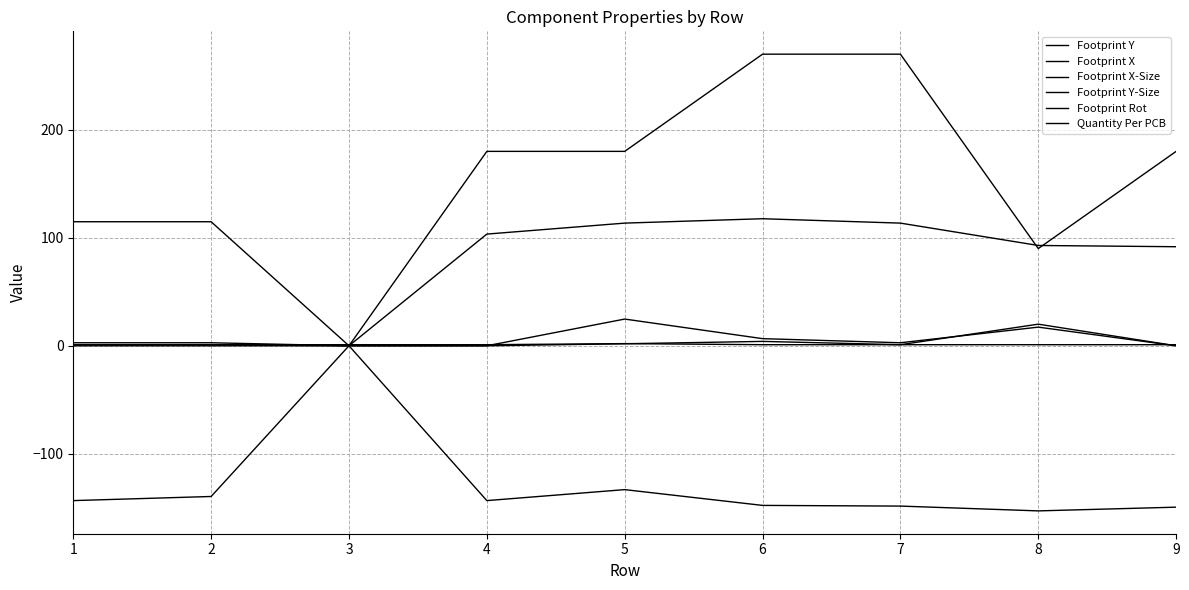

How many times do Footprint Rot and Footprint X cross each other?

2